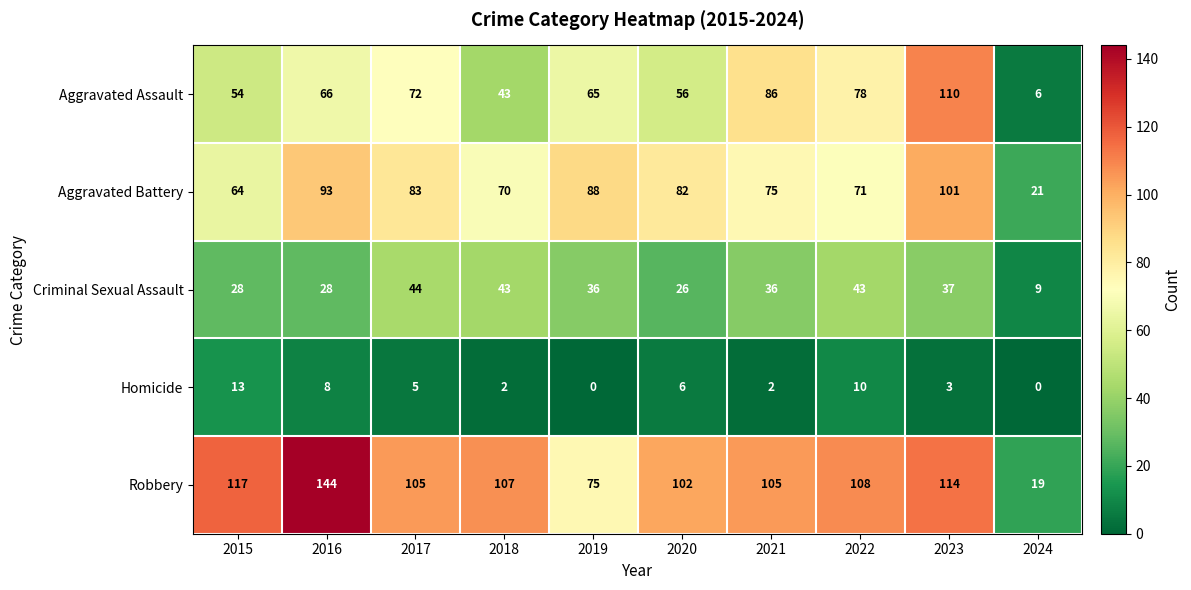

Read the Aggravated Battery value at 2021.

75